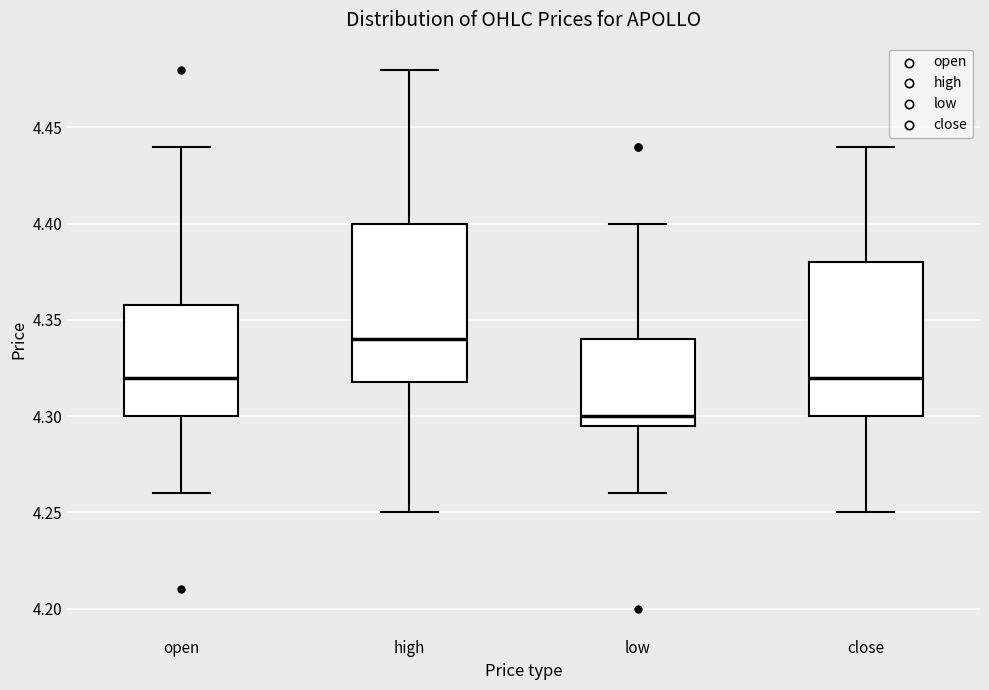

Reading left to right, transcribe this box plot: for each box, give where its median line is, the range the box spans, and where its two whiskers end, as read against the y-axis. The values are not printed on the chart, so give them approximately, as read against the axis.

open: median 4.320, box 4.300 to 4.360, whiskers 4.260 to 4.440
high: median 4.340, box 4.320 to 4.400, whiskers 4.250 to 4.480
low: median 4.300, box 4.295 to 4.340, whiskers 4.260 to 4.400
close: median 4.320, box 4.300 to 4.380, whiskers 4.250 to 4.440